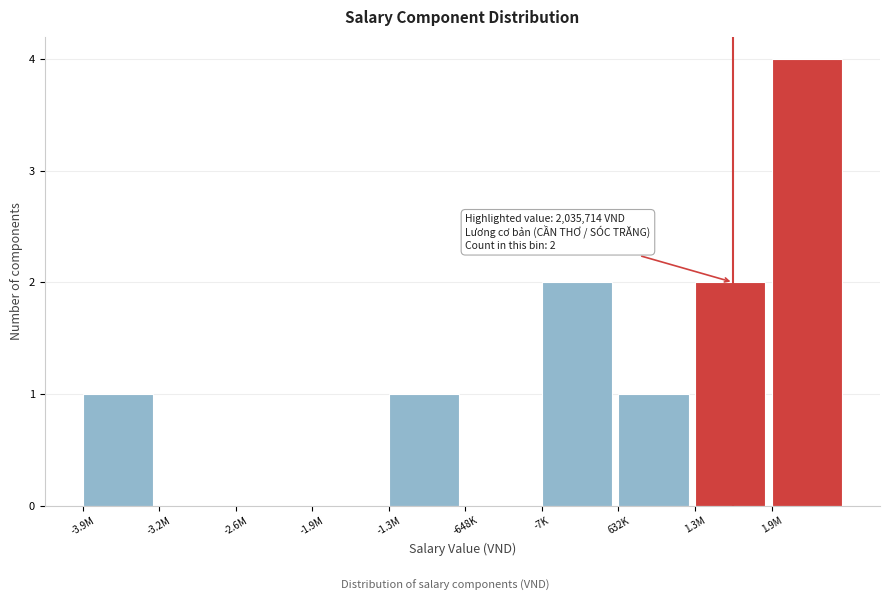

Reading left to right, extract all data points from this chart.

-3.9M=1	-3.2M=0	-2.6M=0	-1.9M=0	-1.3M=1	-648K=0	-7K=2	632K=1	1.3M=2	1.9M=4